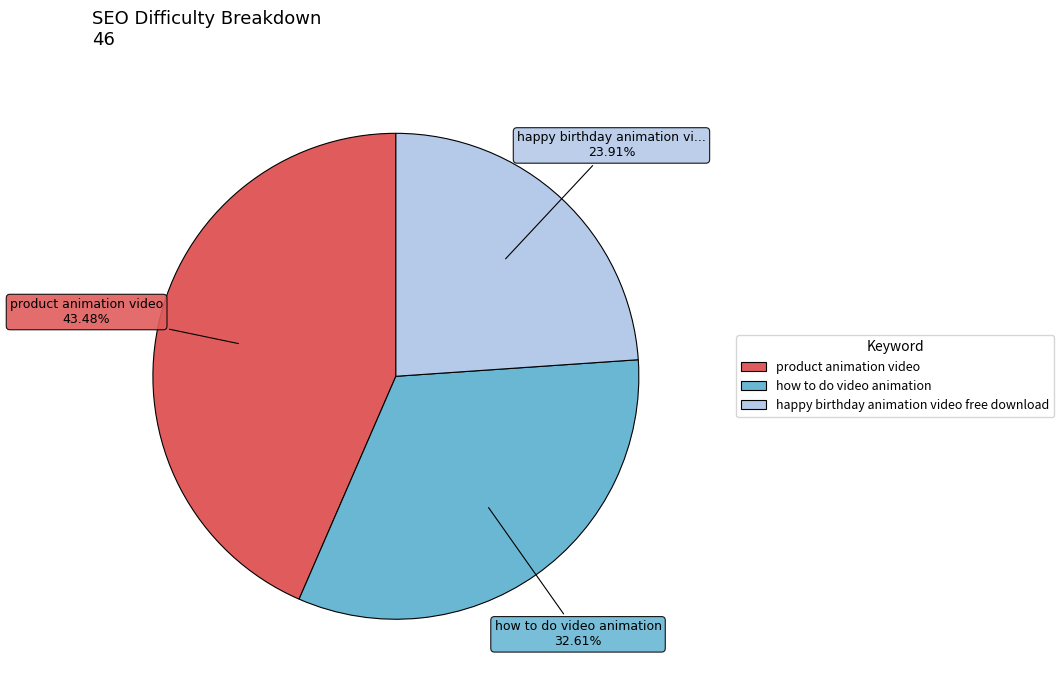

Rank the categories by value from highest to lowest.

product animation video, how to do video animation, happy birthday animation video free download